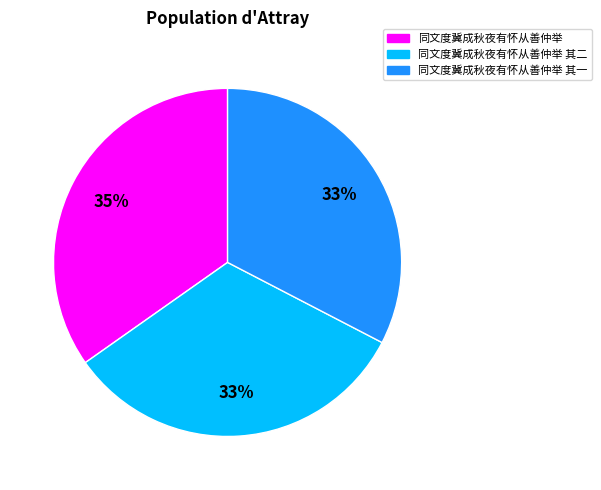

Is there any slice that represents more than half of the pie?

No